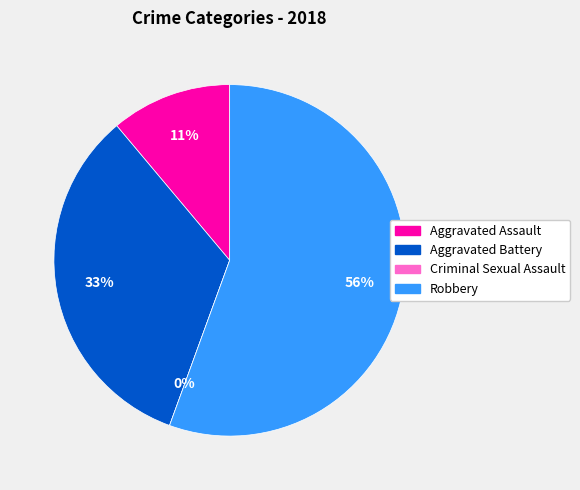

To the nearest percent, what is the difference between the Aggravated Battery and Aggravated Assault slice percentages?

22%